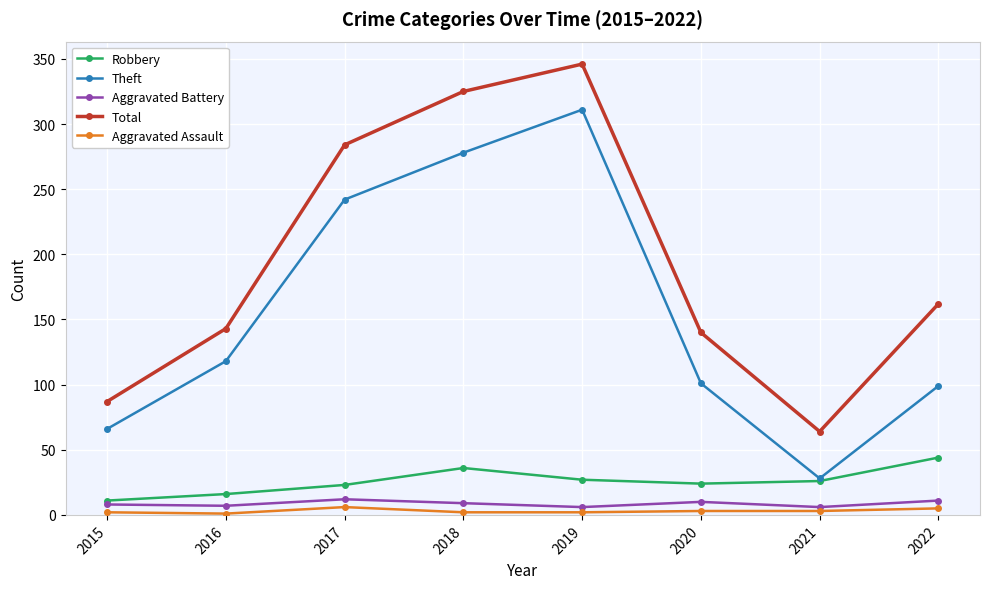

Which label corresponds to the largest value in the chart?

2019